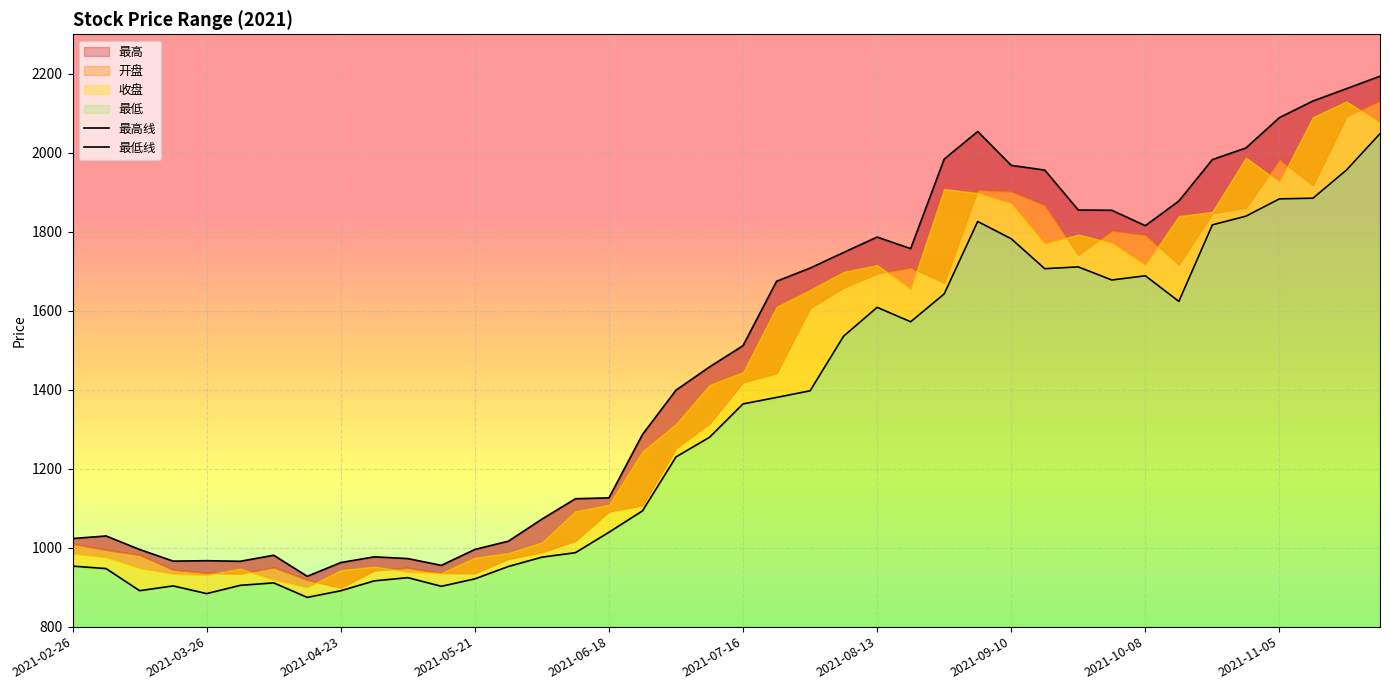

What is the difference between the 最低线 values at 29 and 25?

134.4